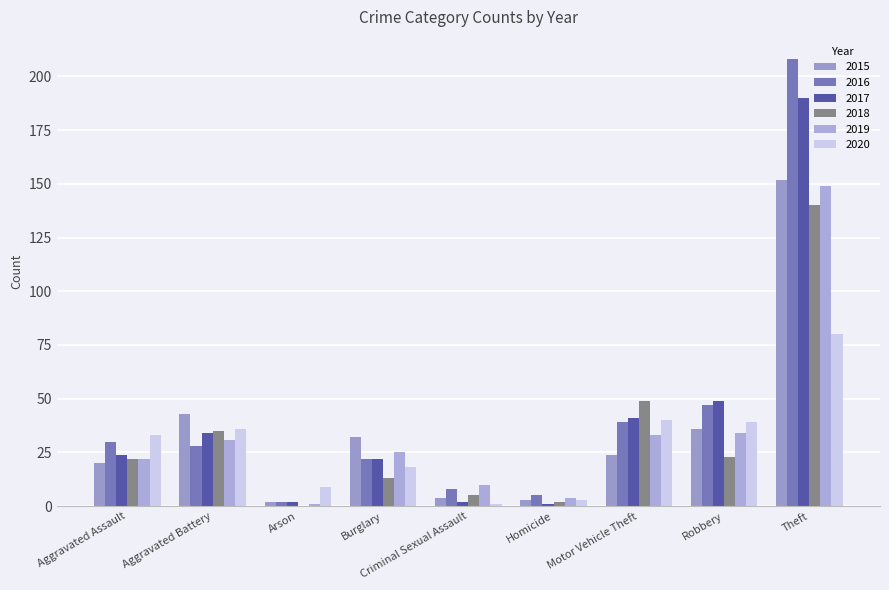

What is the value of the 2018 bar at the 9th from the left?

140